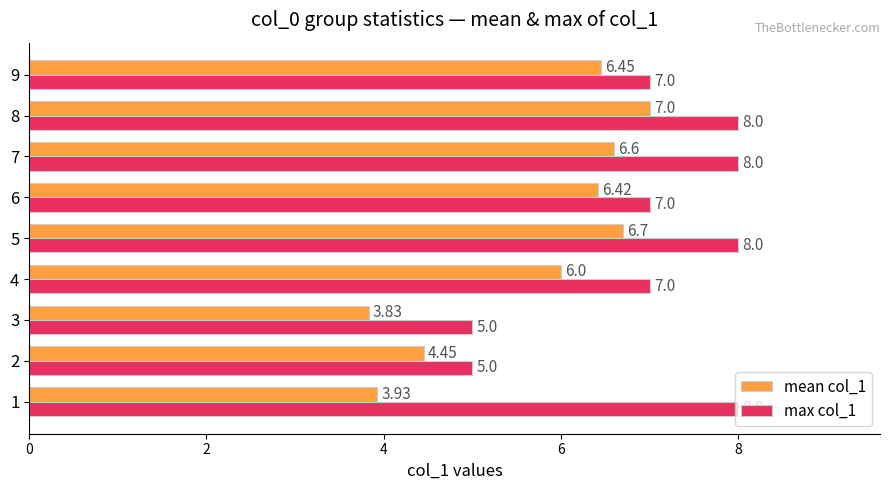

Rank the series at 4 from highest to lowest value.

max col_1, mean col_1